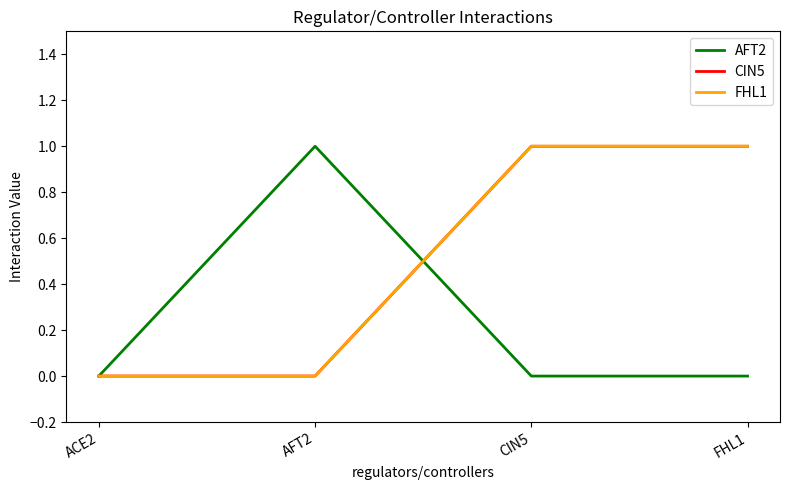

Does the chart display data point markers on the line(s)?

No